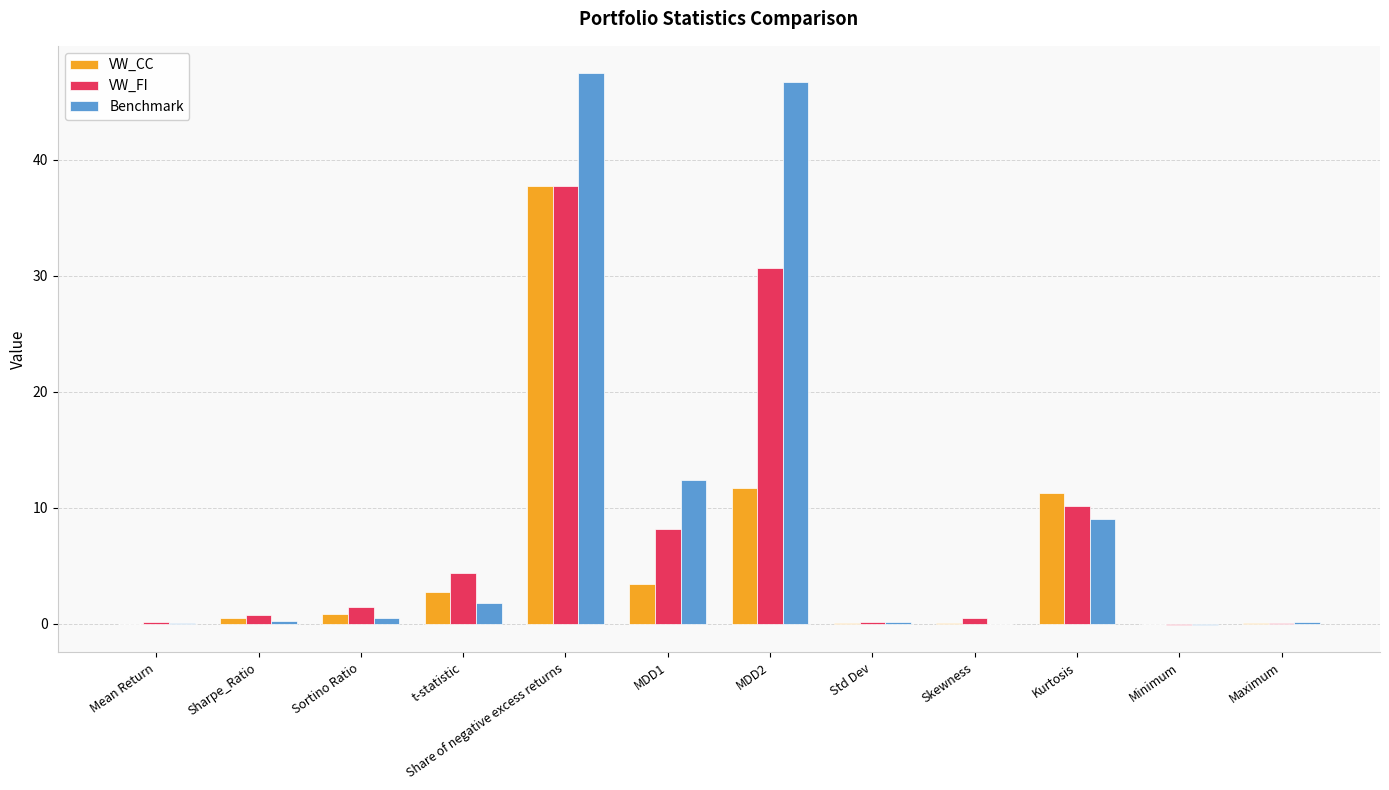

At which label does VW_FI reach its peak?

Share of negative excess returns